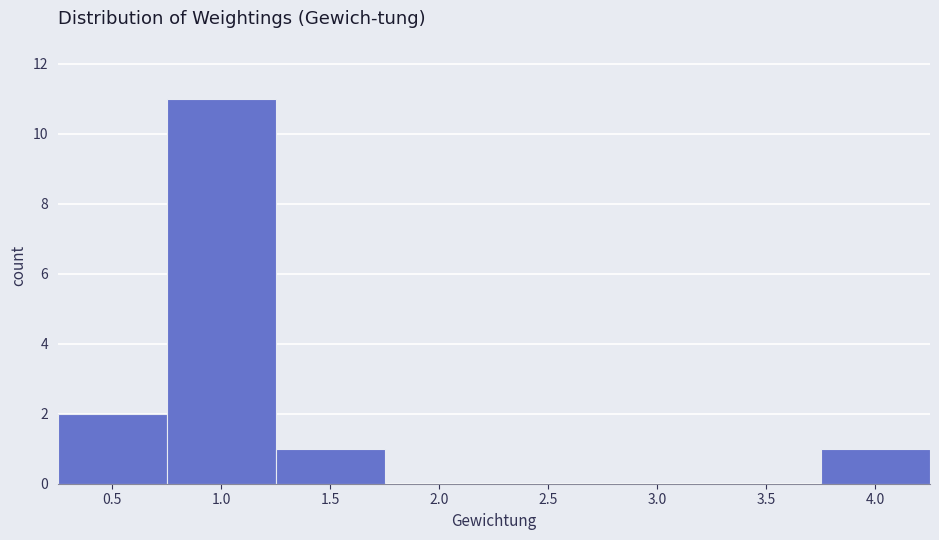

Reading left to right, list every bar in this chart as the range it spans on the x-axis followed by its height. The values are not printed on the chart, so give them approximately, as read against the axis.

0.25 to 0.75: 2
0.75 to 1.25: 11
1.25 to 1.75: 1
1.75 to 2.25: 0
2.25 to 2.75: 0
2.75 to 3.25: 0
3.25 to 3.75: 0
3.75 to 4.25: 1